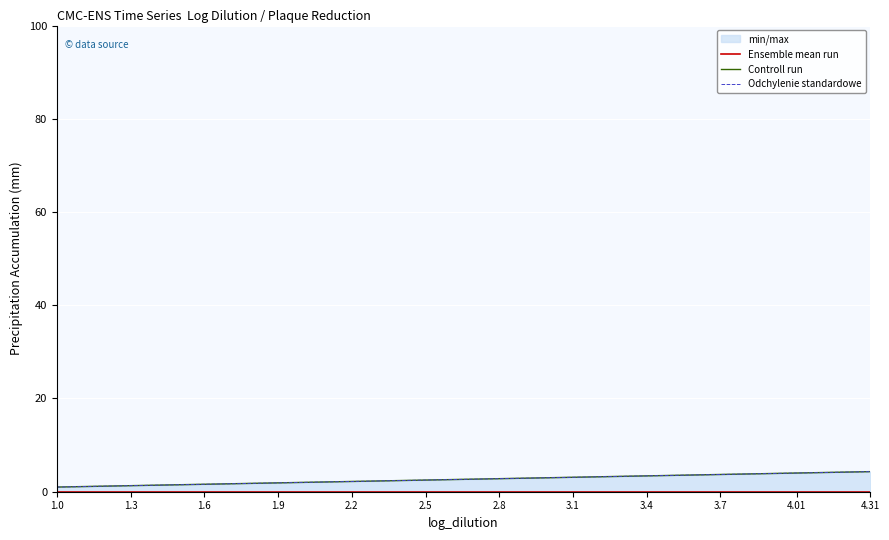

Reading right to left, extract all data points from this chart.

Ensemble mean run: 0.0	0.0	0.0	0.0	0.0	0.0	0.0	0.0	0.0	0.0	0.0	0.0
Controll run: 4.3	4.0	3.7	3.4	3.1	2.8	2.5	2.2	1.9	1.6	1.3	1.0
Odchylenie standardowe: 4.3	4.0	3.7	3.4	3.1	2.8	2.5	2.2	1.9	1.6	1.3	1.0